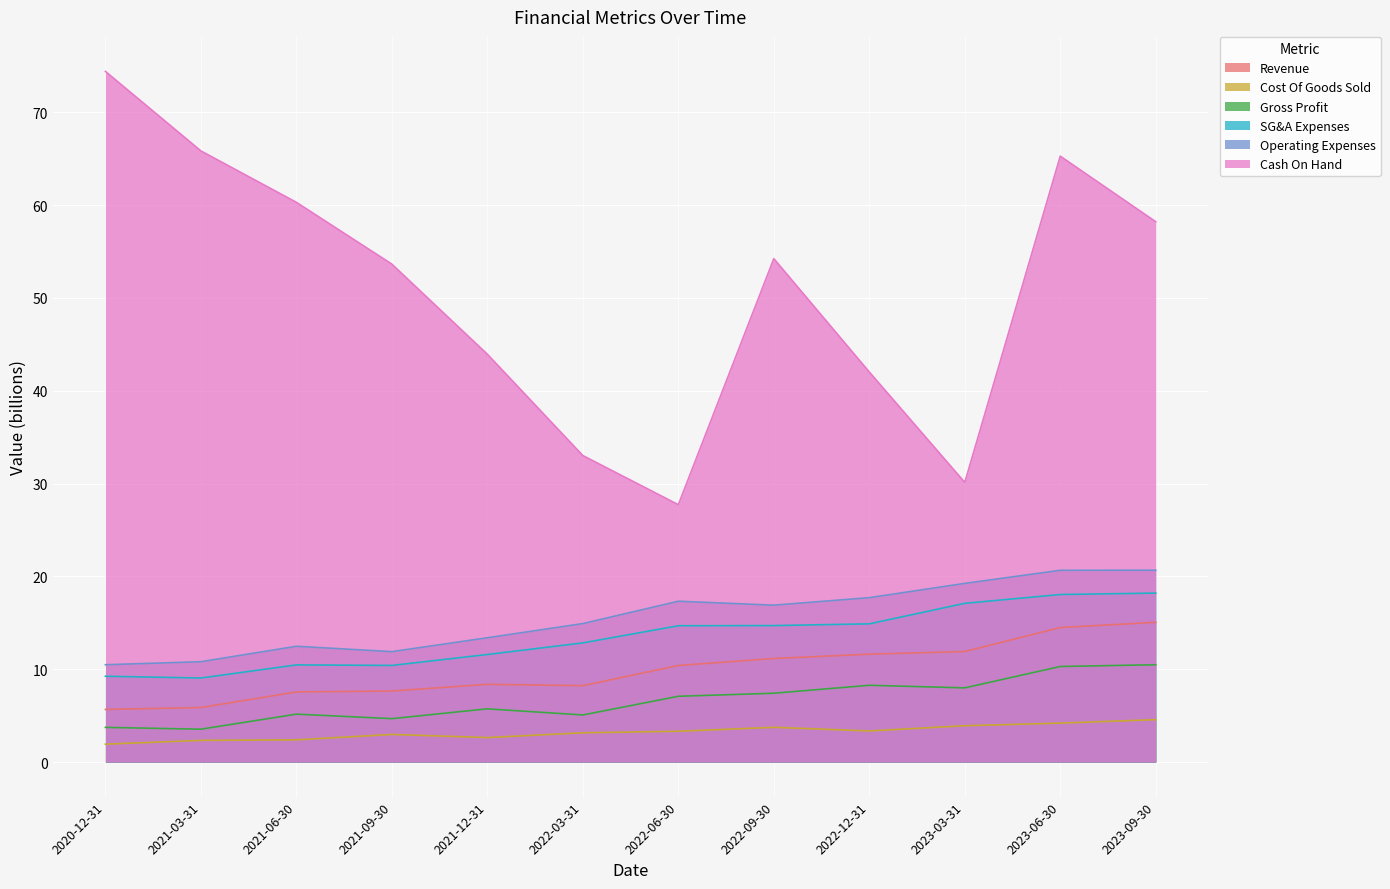

The Cost Of Goods Sold series shows 0.7 at 2021-03-31. True or false?

False